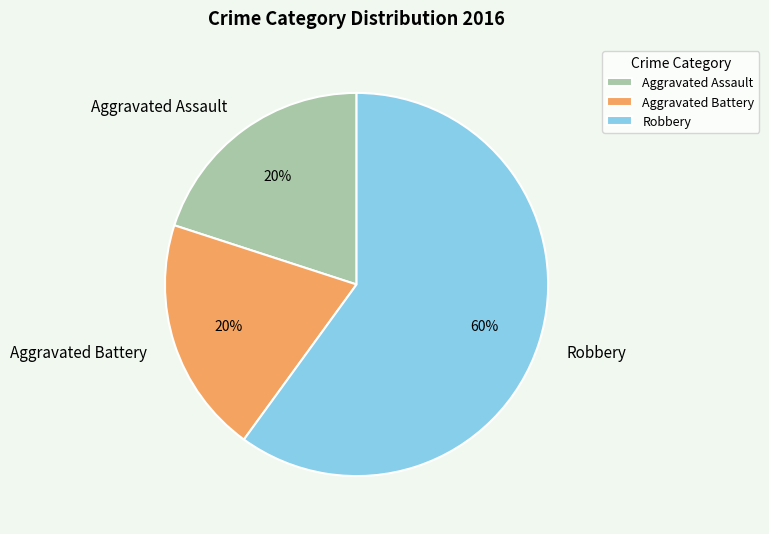

Approximately how many times larger is the value at Aggravated Battery compared to Aggravated Assault?

1.0